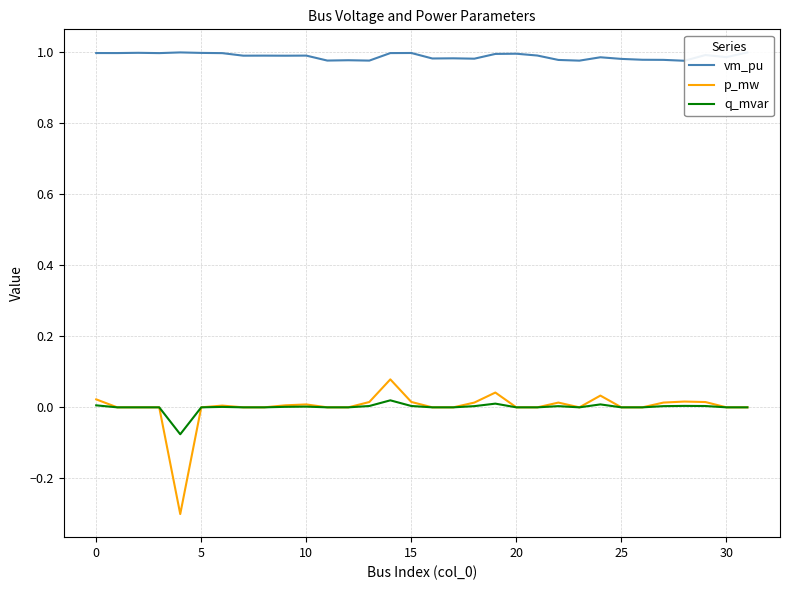

The q_mvar series shows 0.0 at 30. True or false?

True